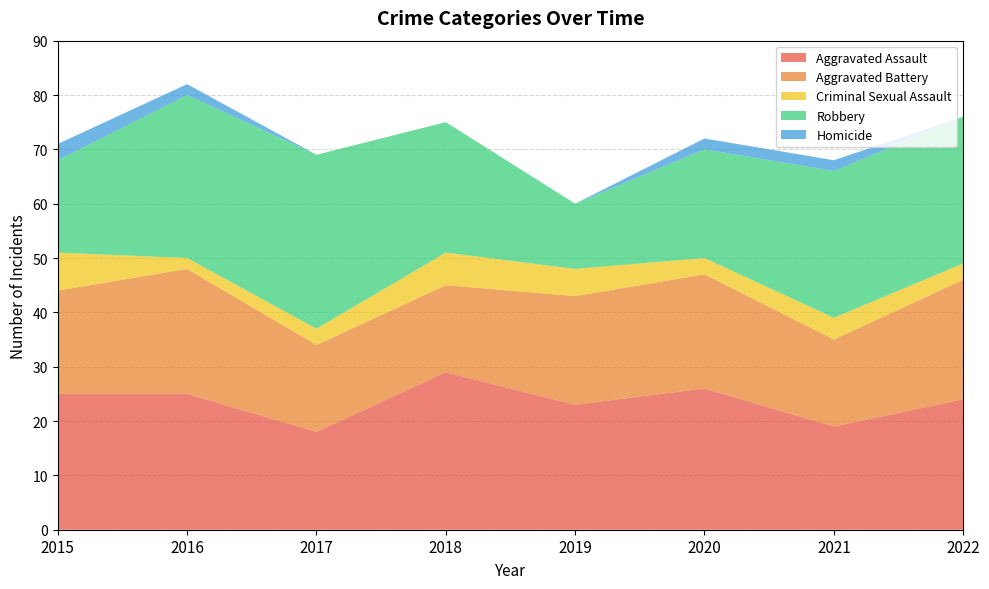

Reading left to right, transcribe all the data shown in this chart.

Aggravated Assault: 2015=25	2016=25	2017=18	2018=29	2019=23	2020=26	2021=19	2022=24
Aggravated Battery: 2015=19	2016=23	2017=16	2018=16	2019=20	2020=21	2021=16	2022=22
Criminal Sexual Assault: 2015=7	2016=2	2017=3	2018=6	2019=5	2020=3	2021=4	2022=3
Robbery: 2015=17	2016=30	2017=32	2018=24	2019=12	2020=20	2021=27	2022=27
Homicide: 2015=3	2016=2	2017=0	2018=0	2019=0	2020=2	2021=2	2022=0